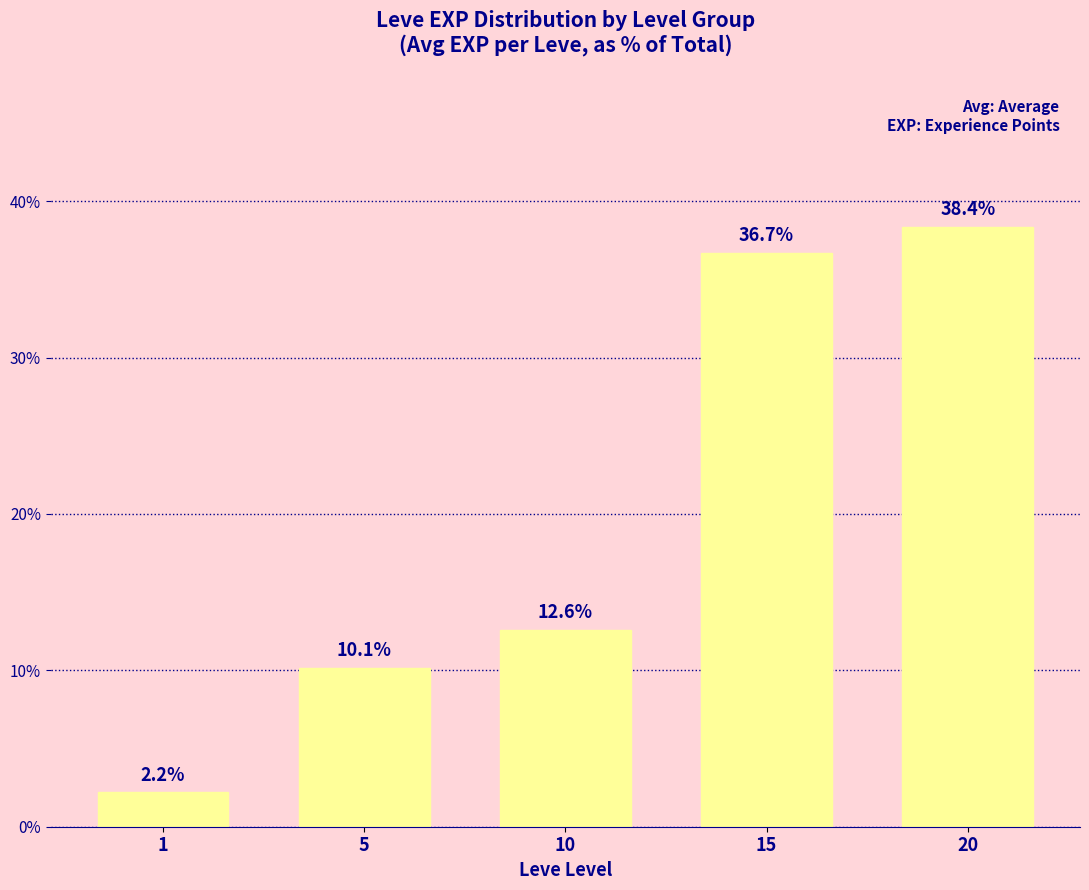

Does the chart contain any negative values?

No